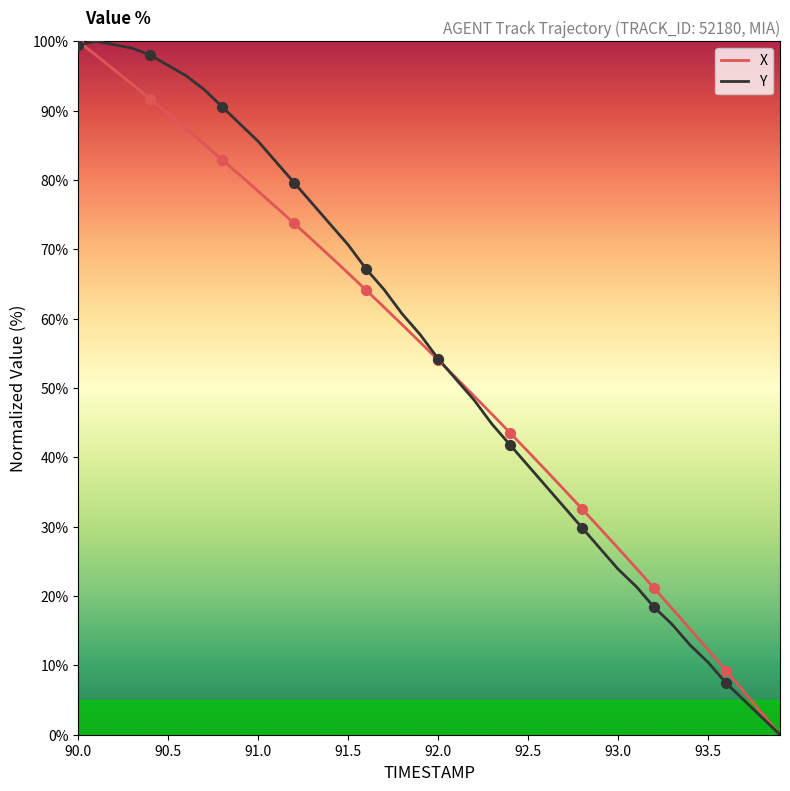

Is this an area chart (filled region under the line)?

No